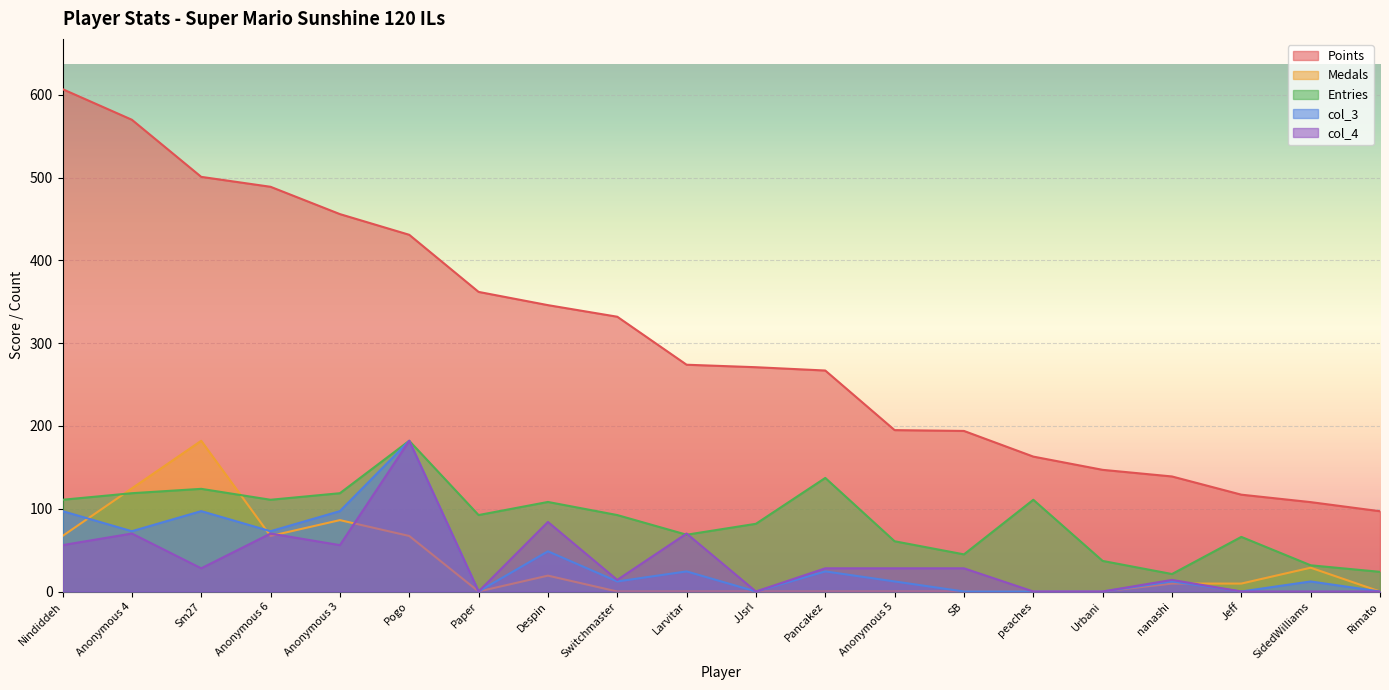

What is the maximum value shown in the chart?

607.0